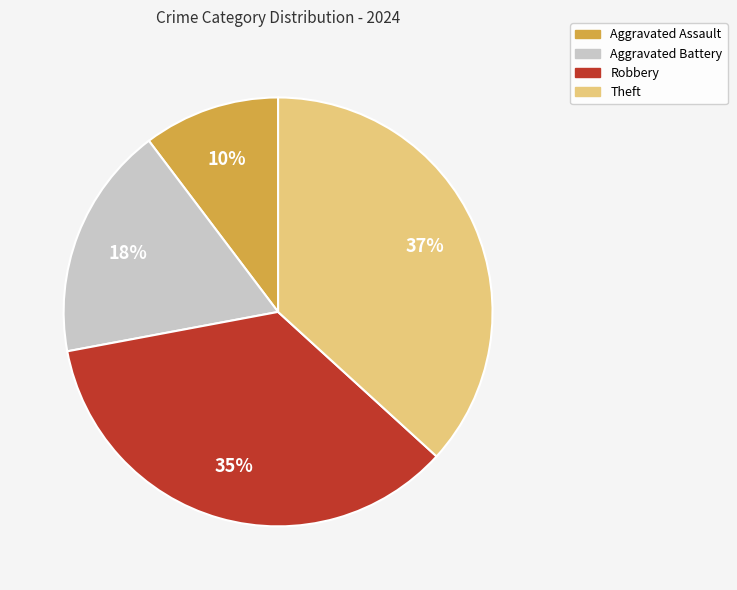

To the nearest percent, what is the average slice percentage?

25%